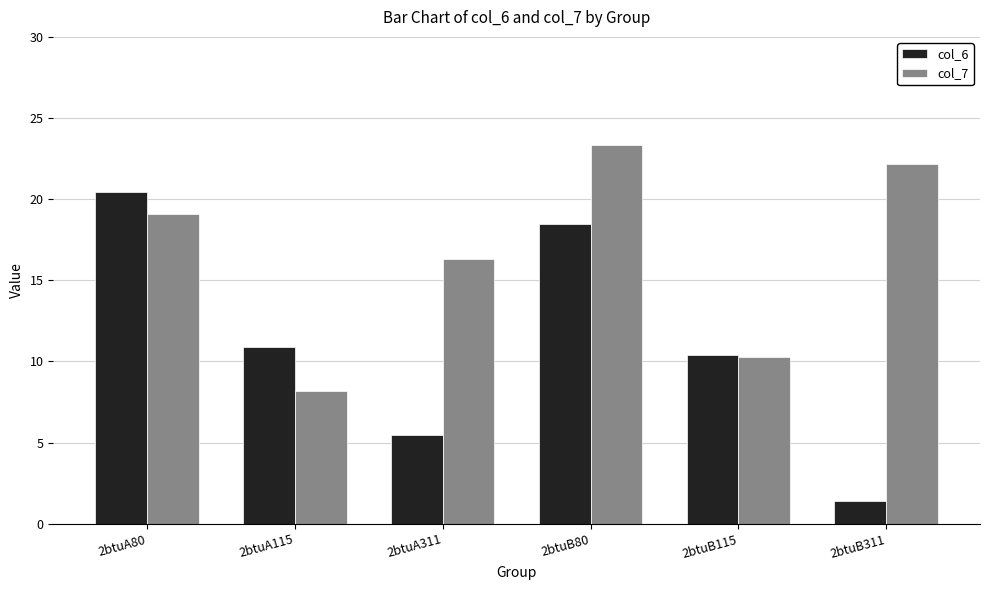

Reading left to right, extract all data points from this chart.

col_6: 2btuA80=20.4	2btuA115=10.9	2btuA311=5.5	2btuB80=18.5	2btuB115=10.4	2btuB311=1.4
col_7: 2btuA80=19.1	2btuA115=8.2	2btuA311=16.3	2btuB80=23.4	2btuB115=10.3	2btuB311=22.2